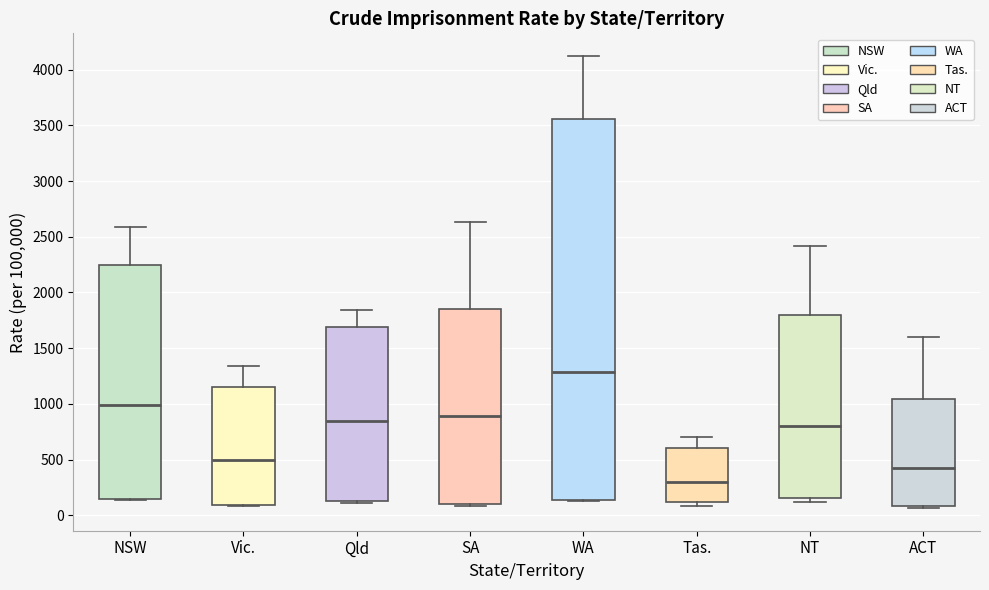

Where does the upper whisker of the box for WA end on the y-axis? The values are not printed on the chart, so give them approximately, as read against the axis.

4100